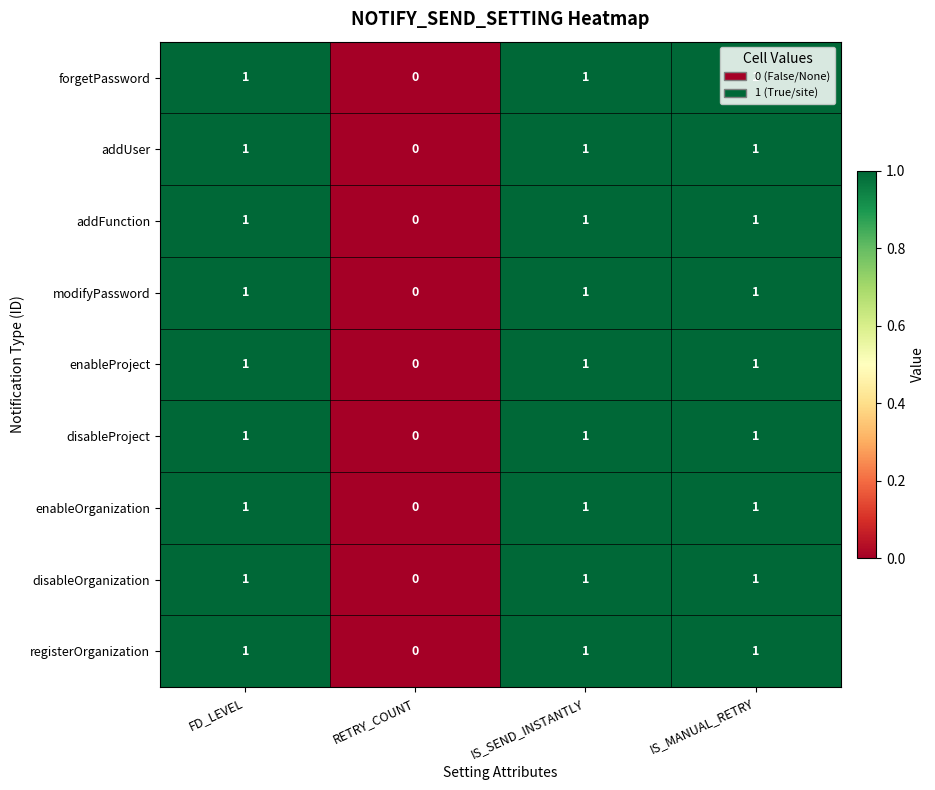

Count the disableOrganization values in the range 1 to 2.

3